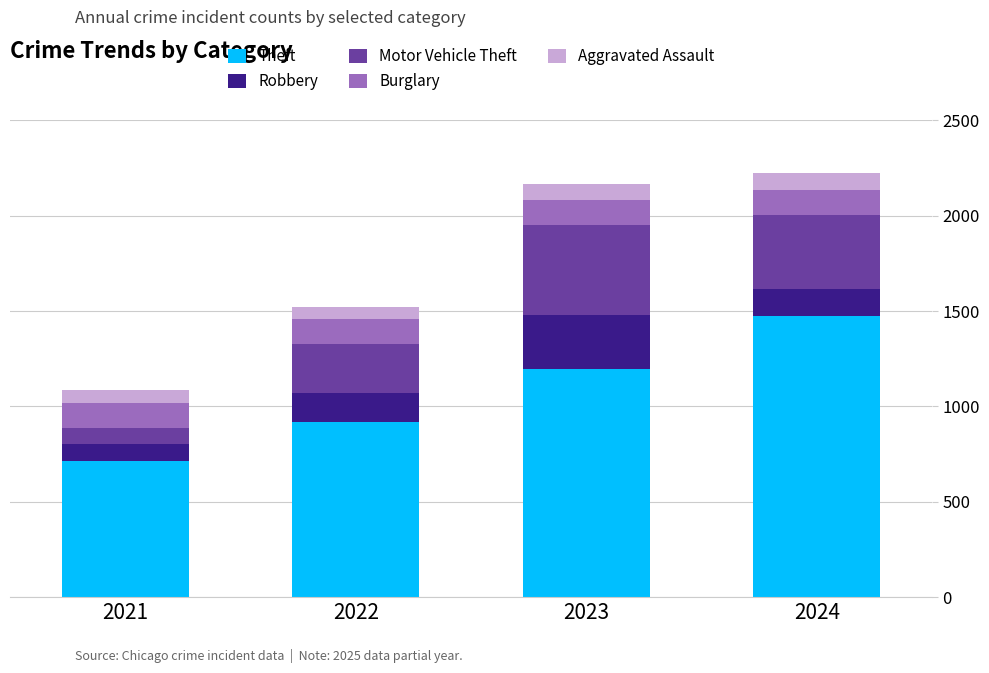

What is the value of the Theft bar at the 2nd from the left?

920